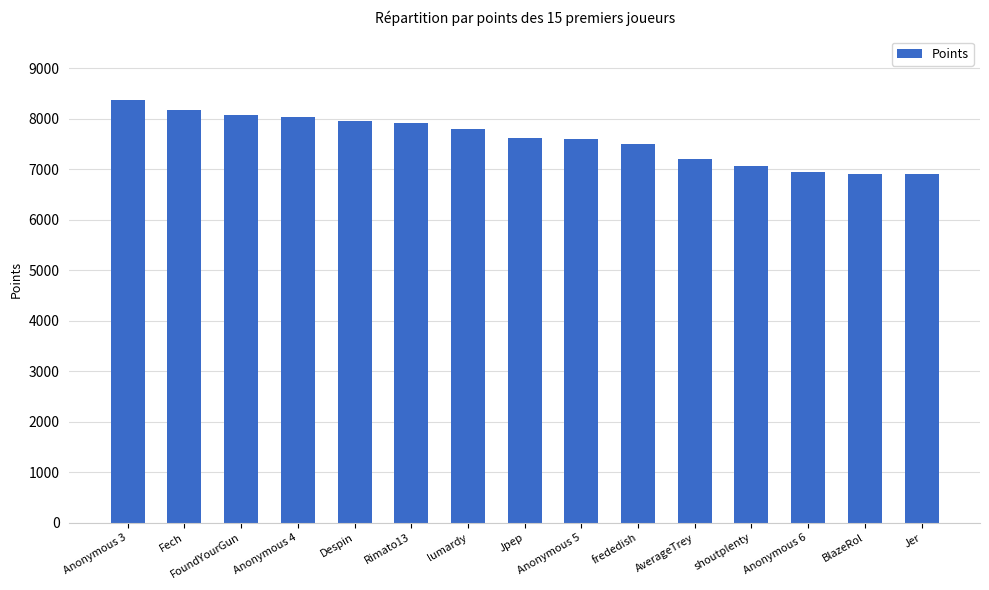

True or false: the data shows 11883 at AverageTrey.

False